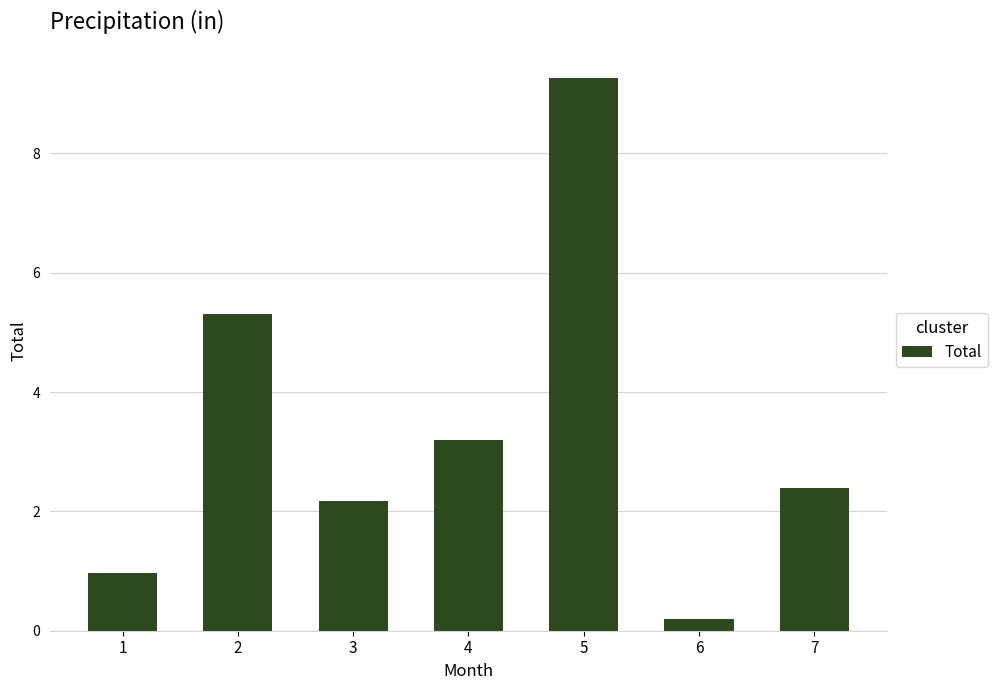

How many series are shown in this chart?

1